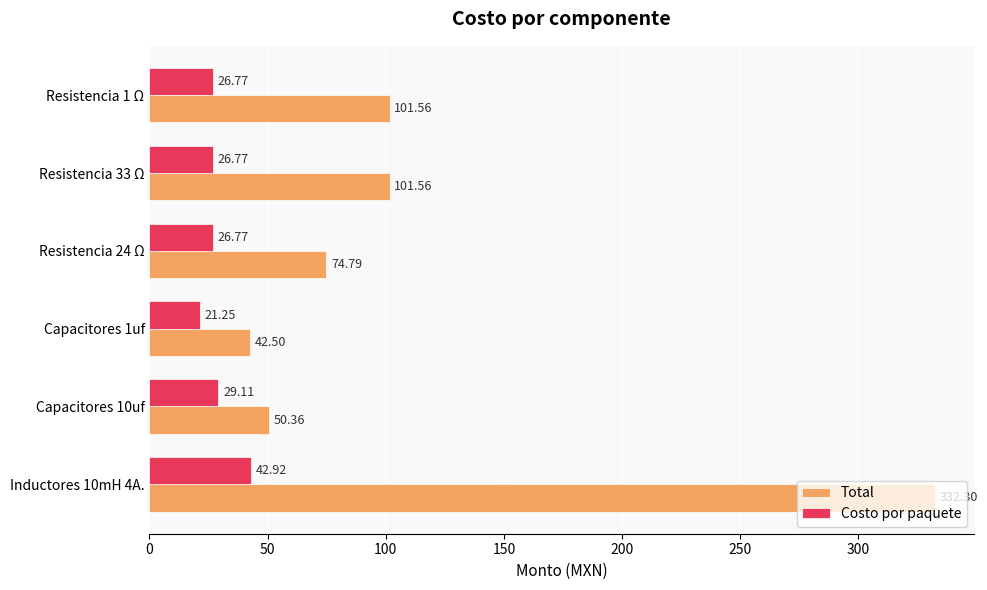

Rank the series by their maximum value, from lowest to highest.

Costo por paquete, Total